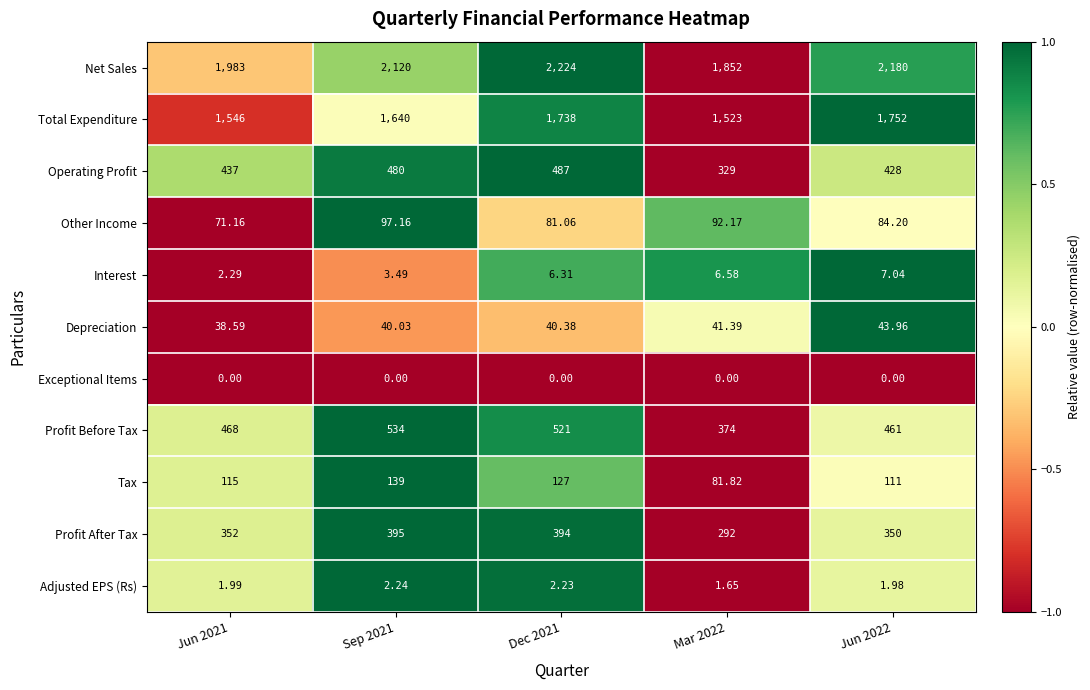

Which series has the largest range (max minus min)?

Net Sales